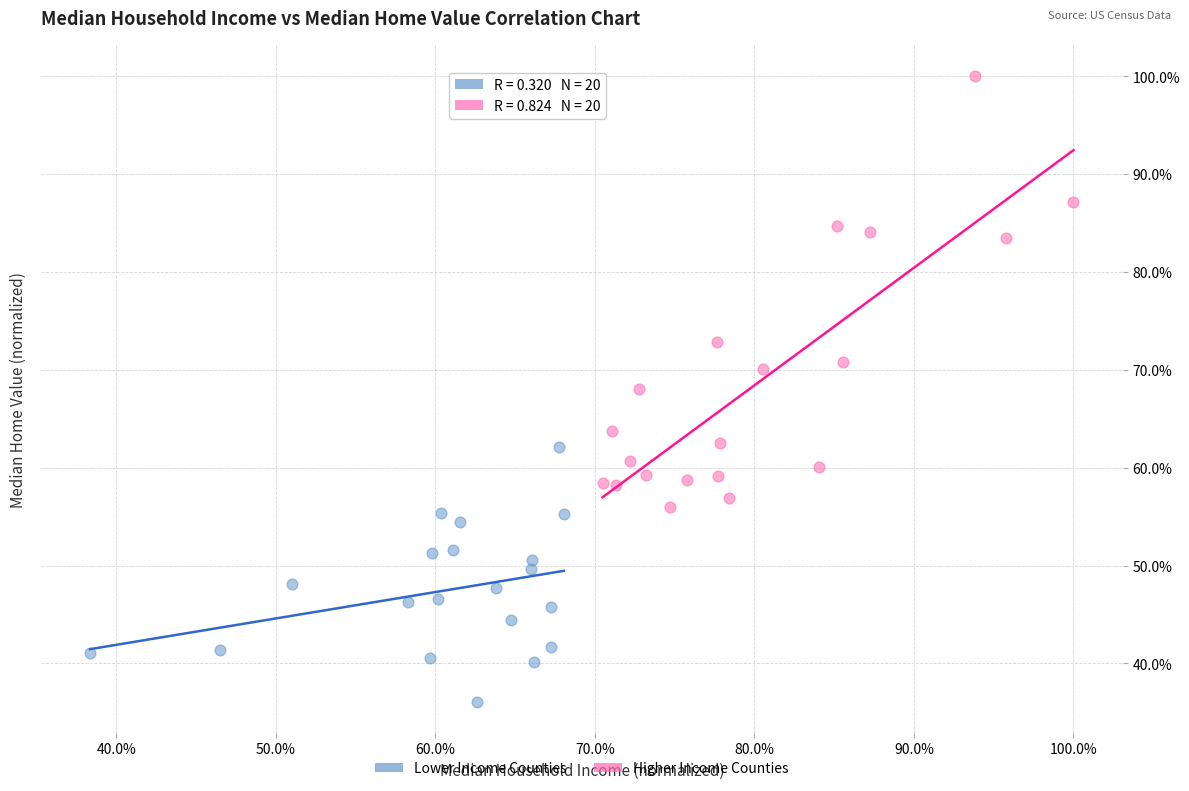

Which series has the widest spread of Y values?

Higher Income Counties